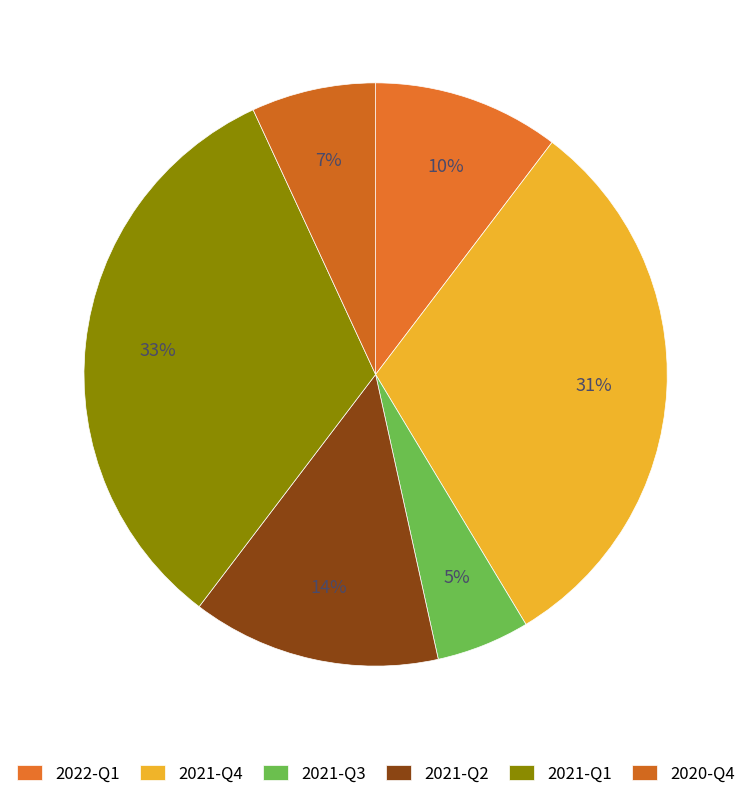

To the nearest percent, what portion does 2020-Q4 represent?

7%